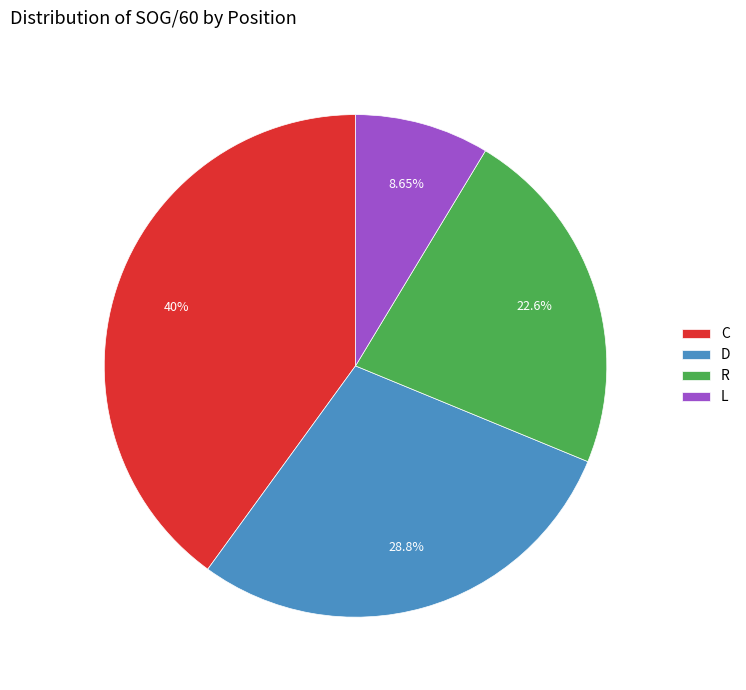

What percentage is the D slice, to the nearest percent?

29%